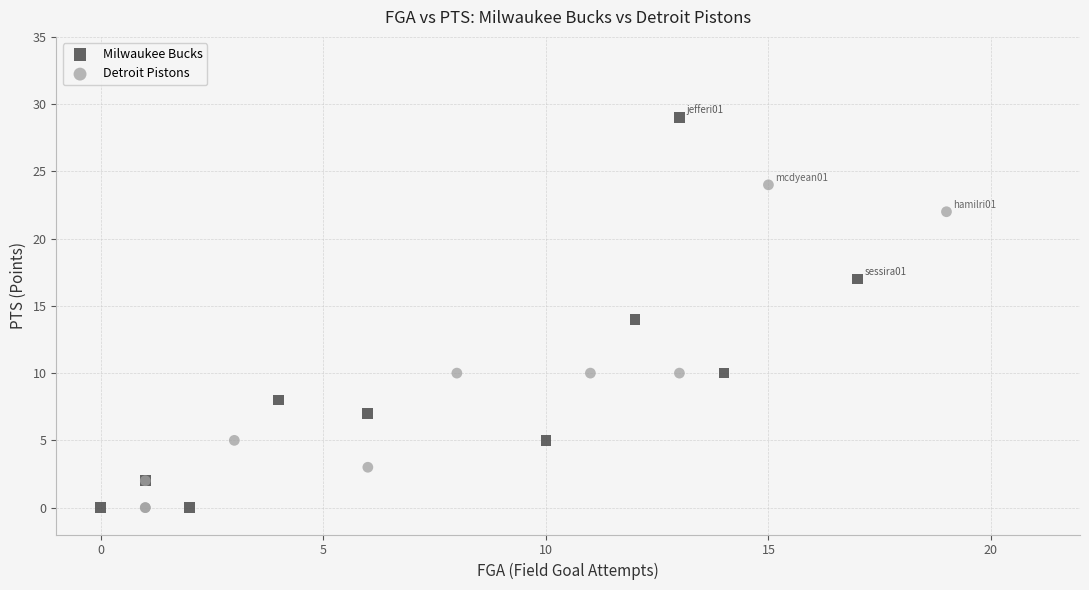

Which series reaches the maximum Y coordinate?

Milwaukee Bucks